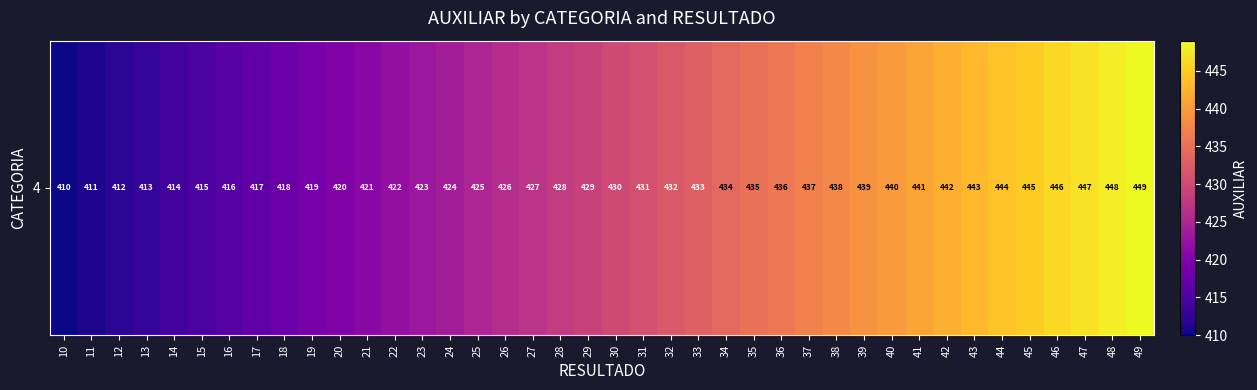

How many data points are less than 430?

20